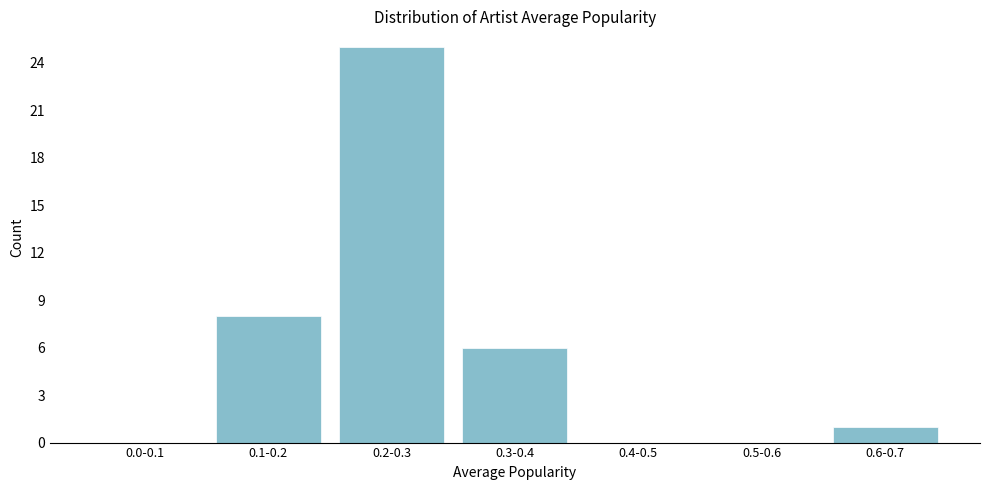

Reading left to right, list all the values displayed in this chart.

0.0-0.1=0	0.1-0.2=8	0.2-0.3=25	0.3-0.4=6	0.4-0.5=0	0.5-0.6=0	0.6-0.7=1